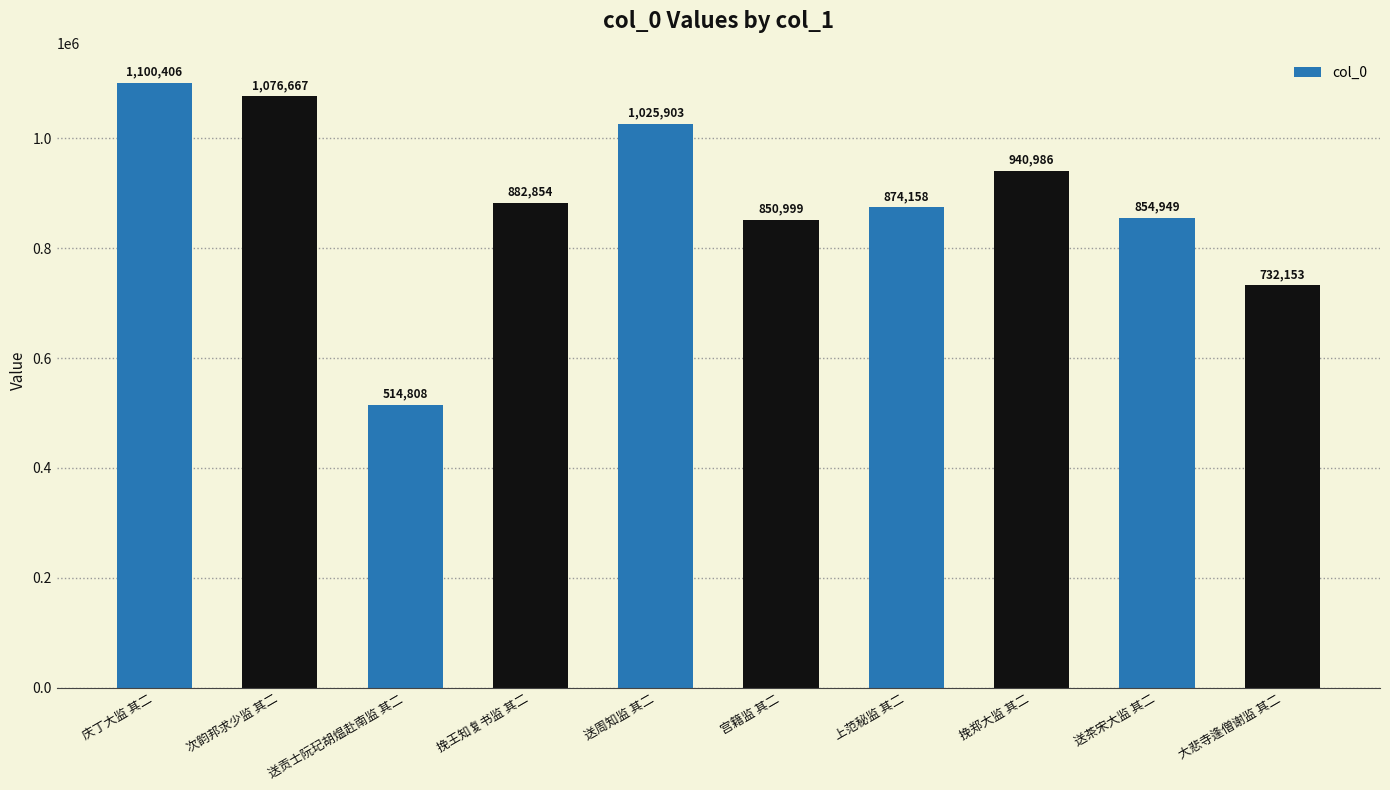

How many categories are shown in the chart?

10